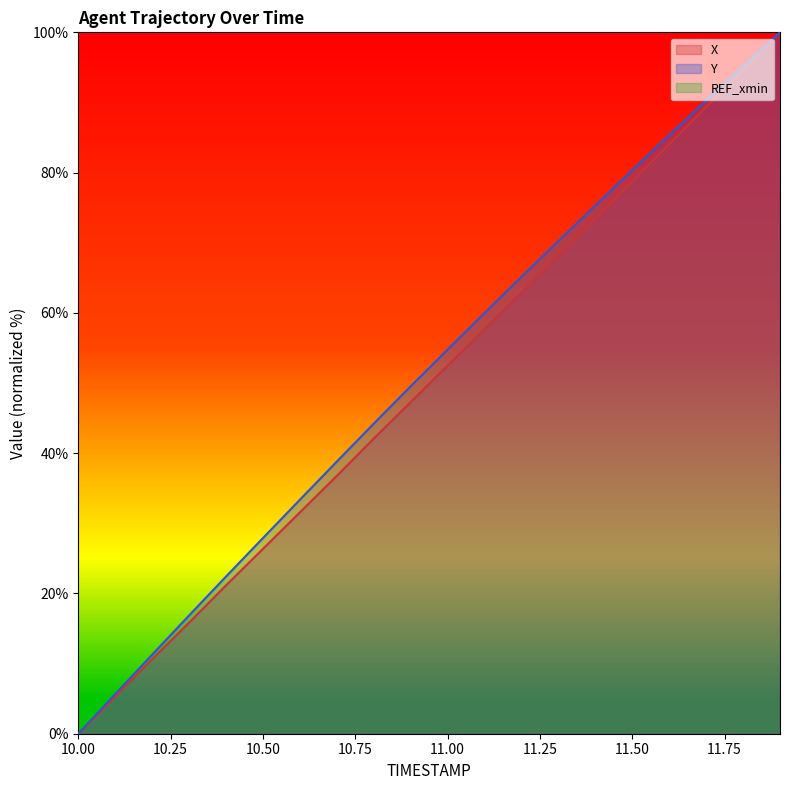

The Y series shows 85.3 at 11.6. True or false?

True